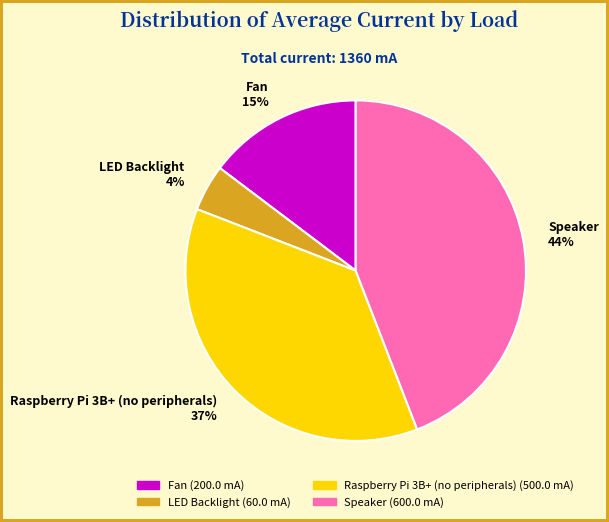

Is the sum of LED Backlight and Speaker greater than half?

No